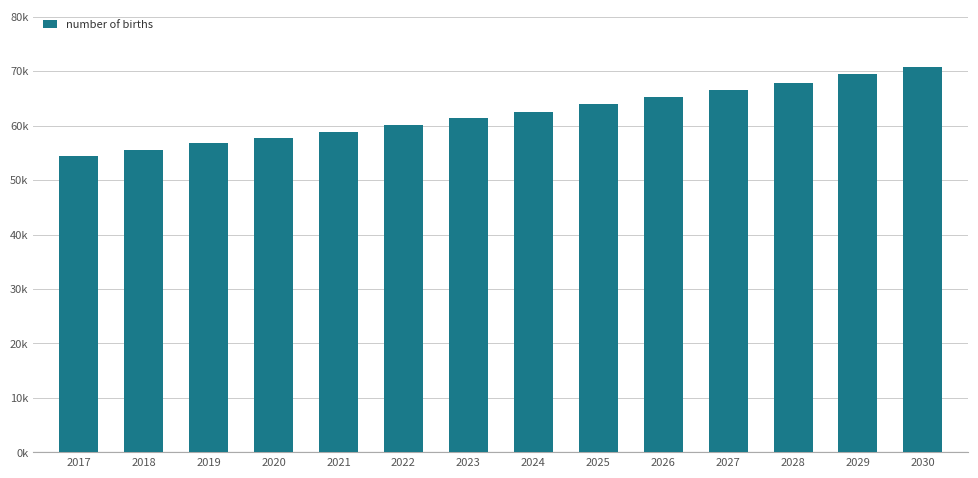

What is the change in value from 2022 to 2026?

+5158.3